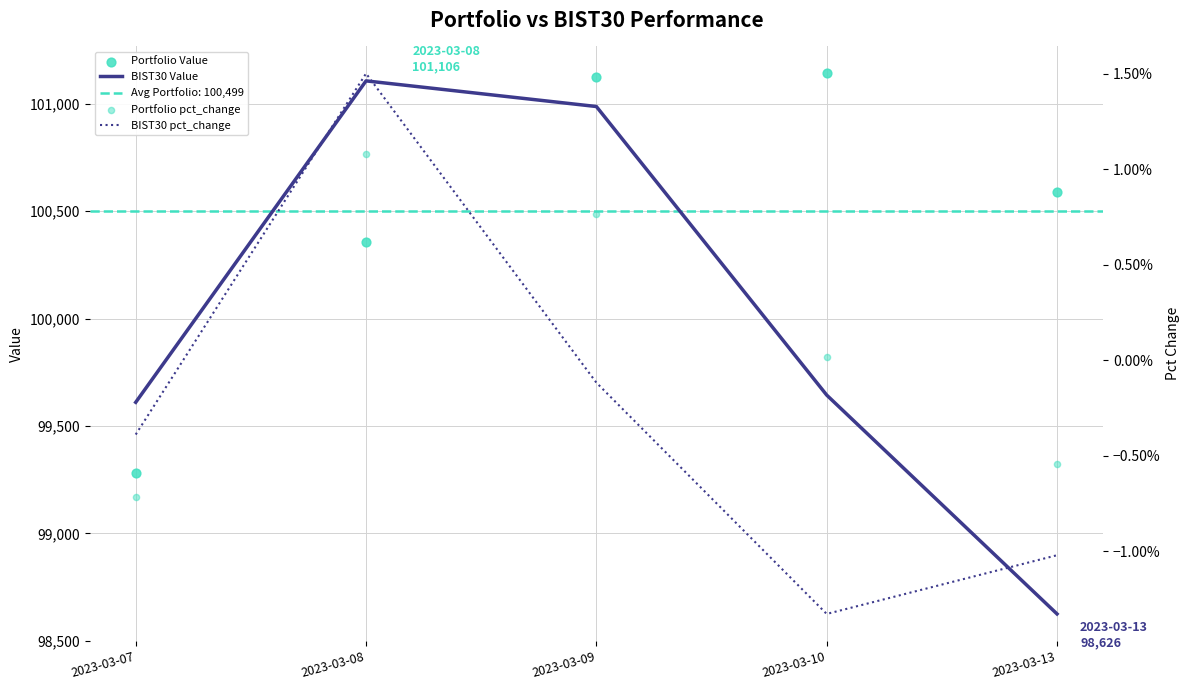

Which series reaches the maximum Y coordinate?

Portfolio Value